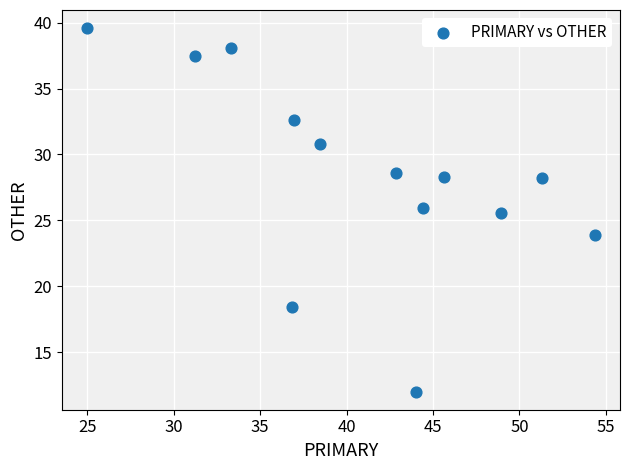

What is the range of Y values (max minus min)?

27.6